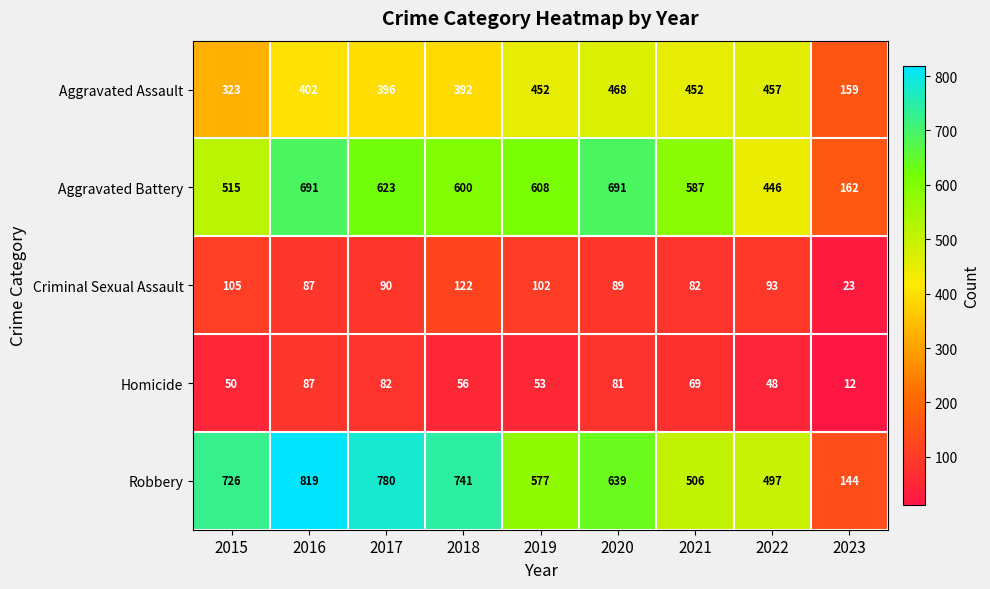

What is the average value of the Aggravated Assault series?

389